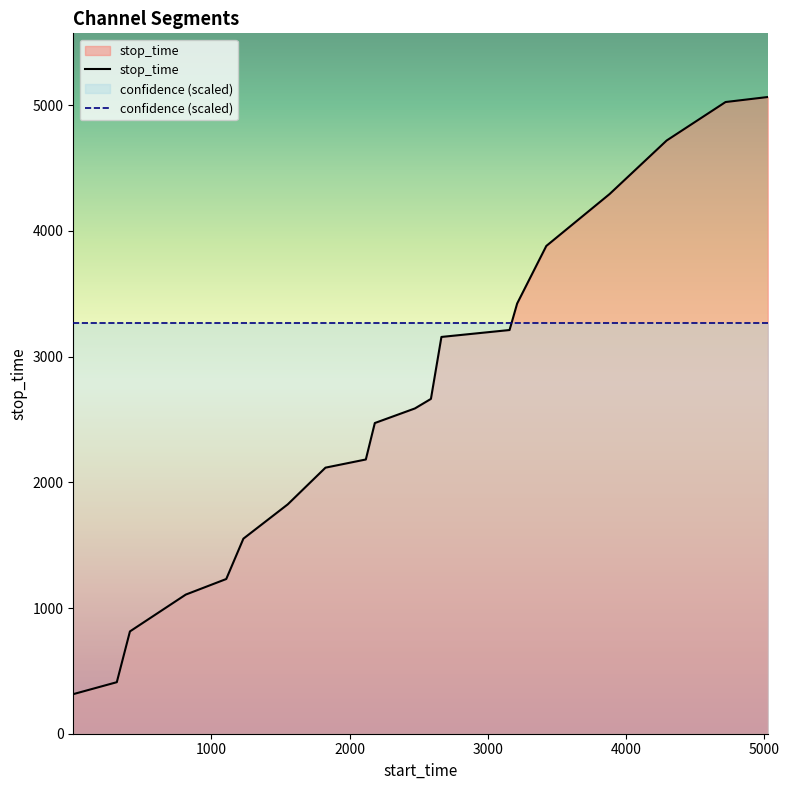

How many series are shown in this chart?

2